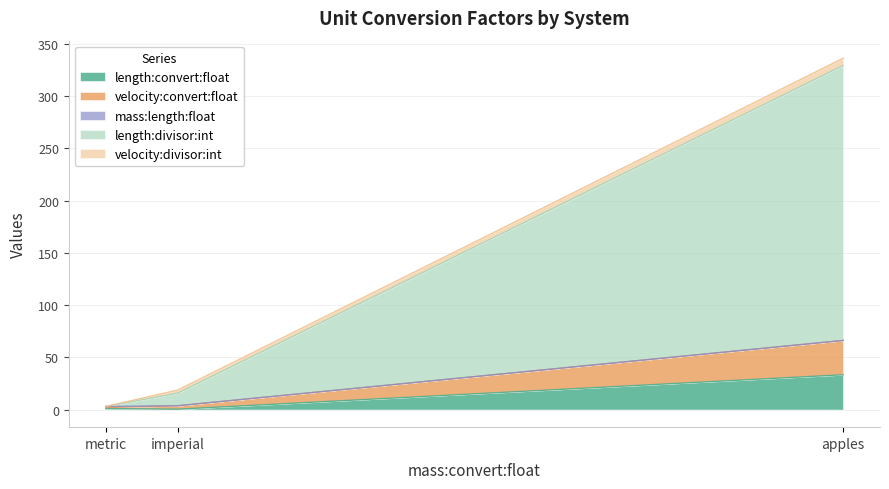

At which category is the sum across all series the highest?

apples